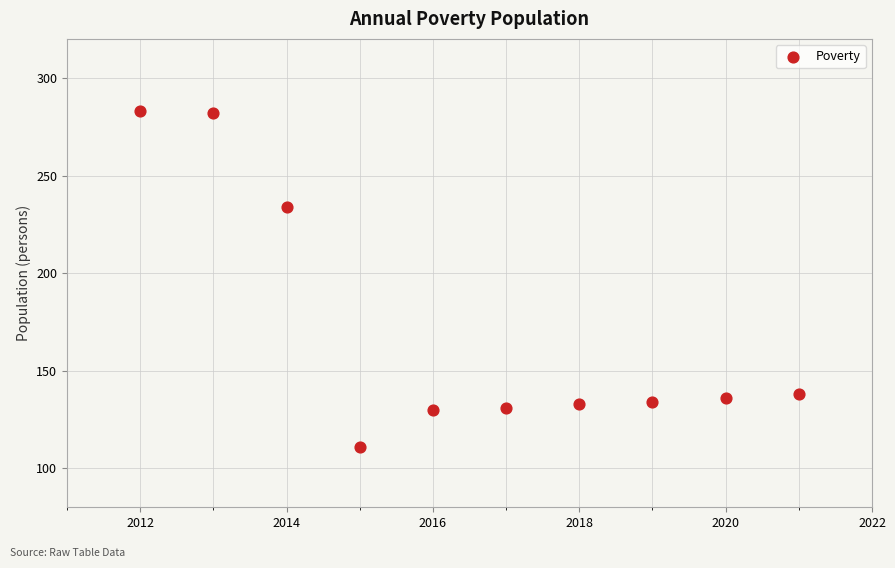

What is the average X value?

2016